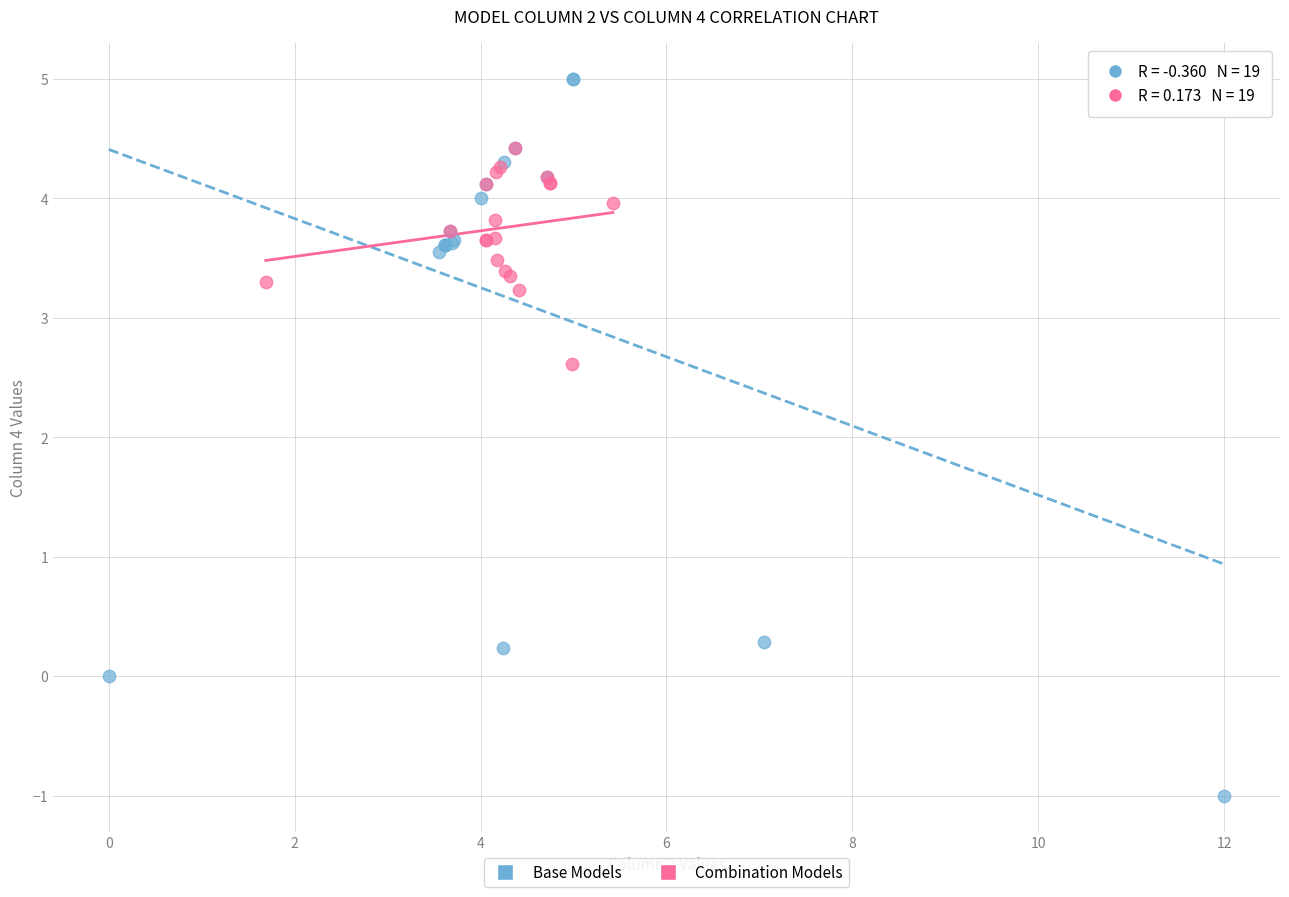

Which series has the largest Y range (max minus min)?

Base Models